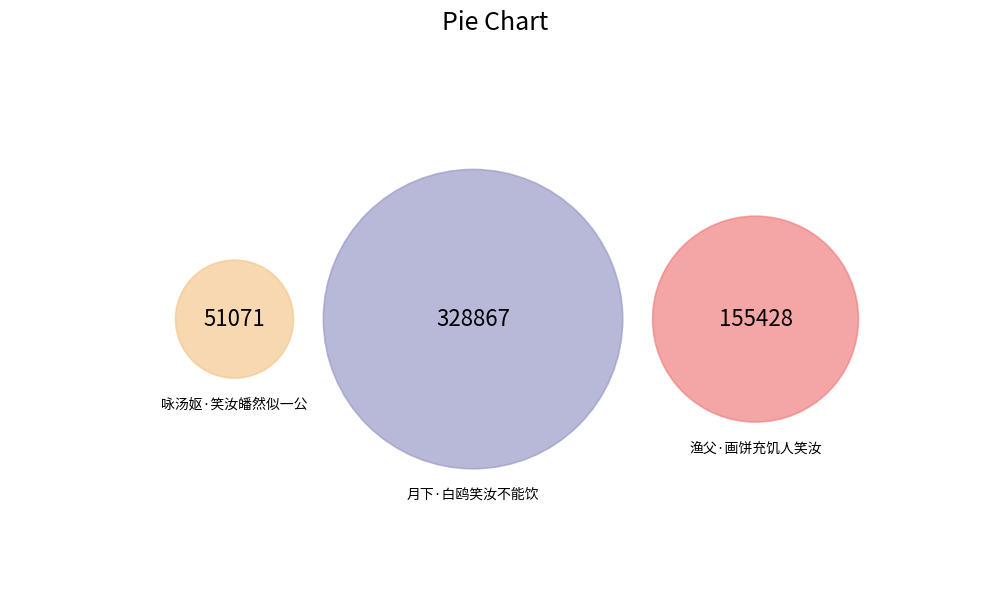

To the nearest percent, what is the average slice percentage?

33%